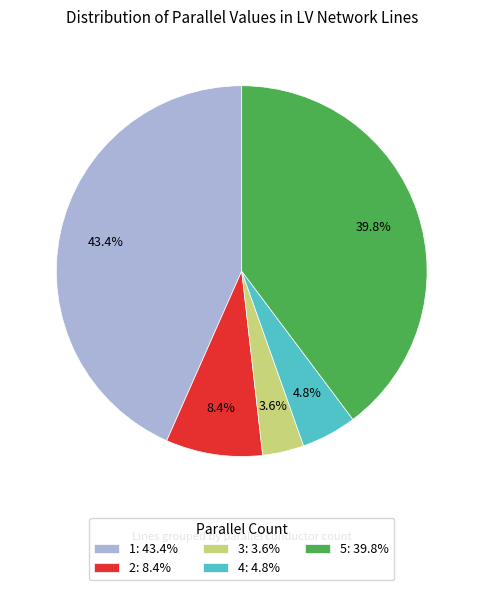

Rank the categories by value from highest to lowest.

1, 5, 2, 4, 3